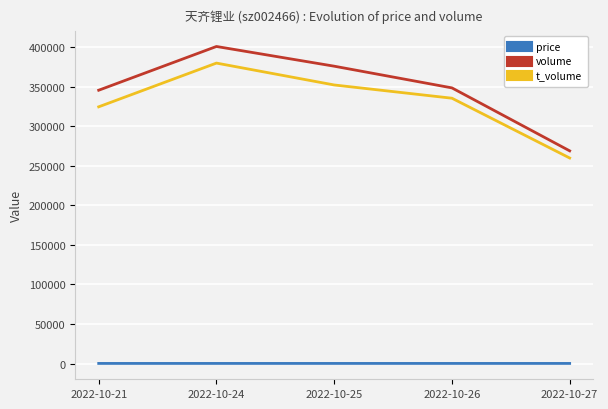

At which label is t_volume closest to 319729?

2022-10-21